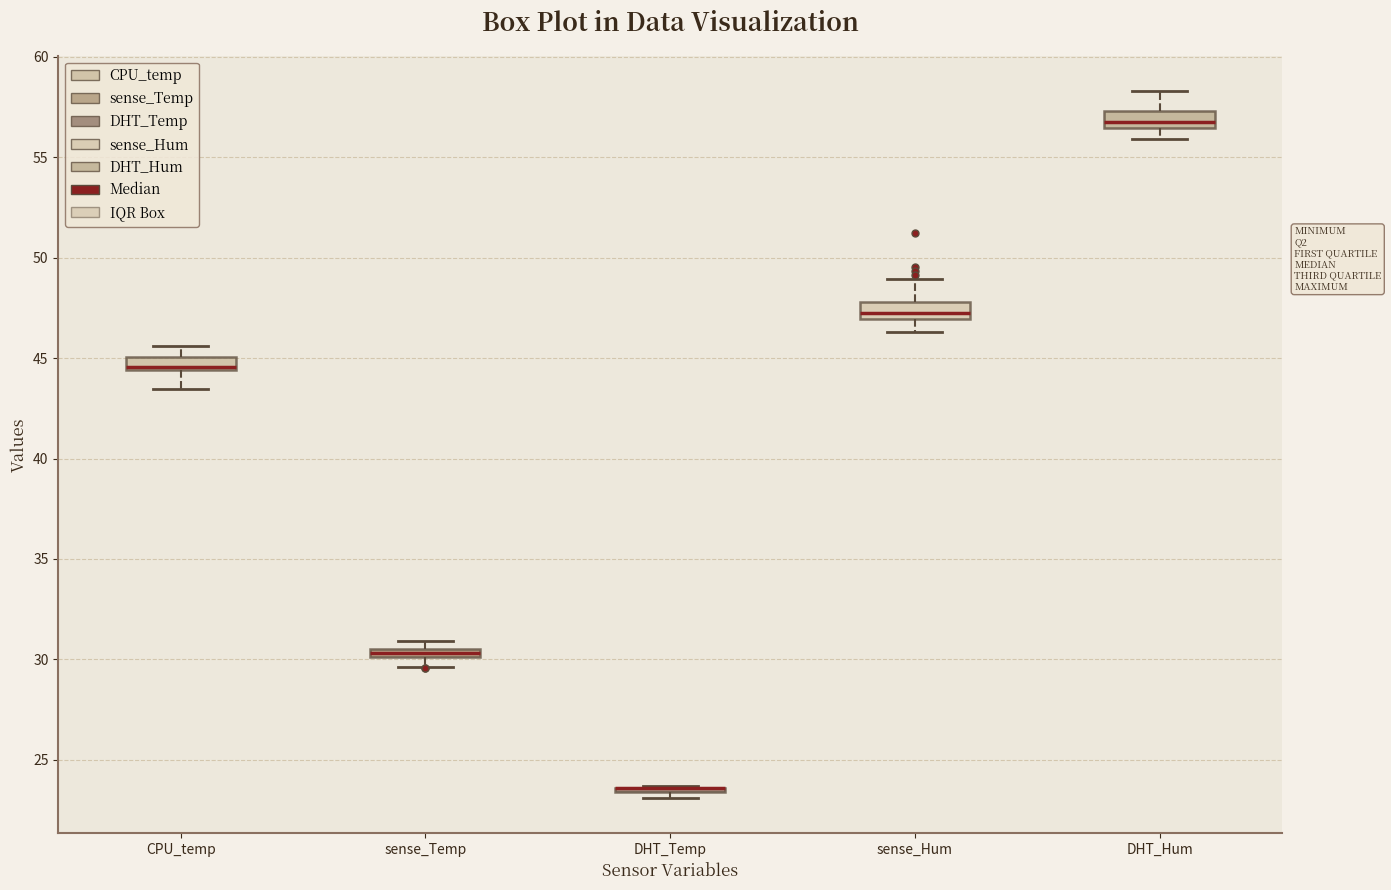

Where does the lower whisker of the box for sense_Temp end on the y-axis? The values are not printed on the chart, so give them approximately, as read against the axis.

29.5